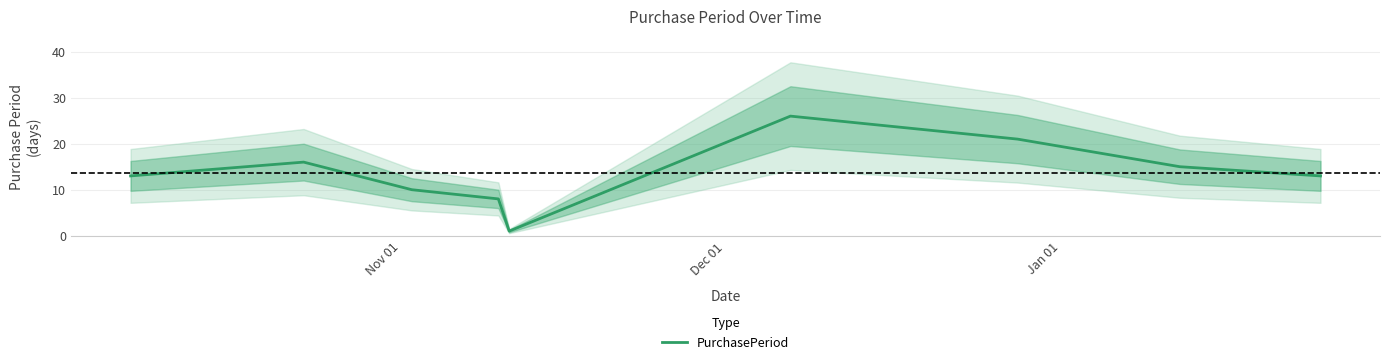

What is the maximum value for PurchasePeriod?

26